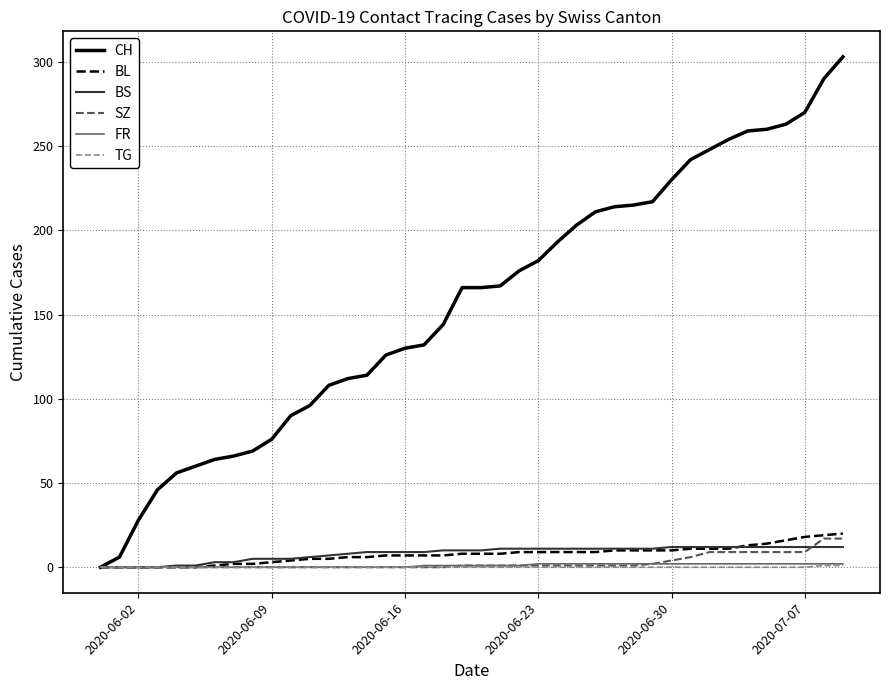

What is the sum of all TG values?

2